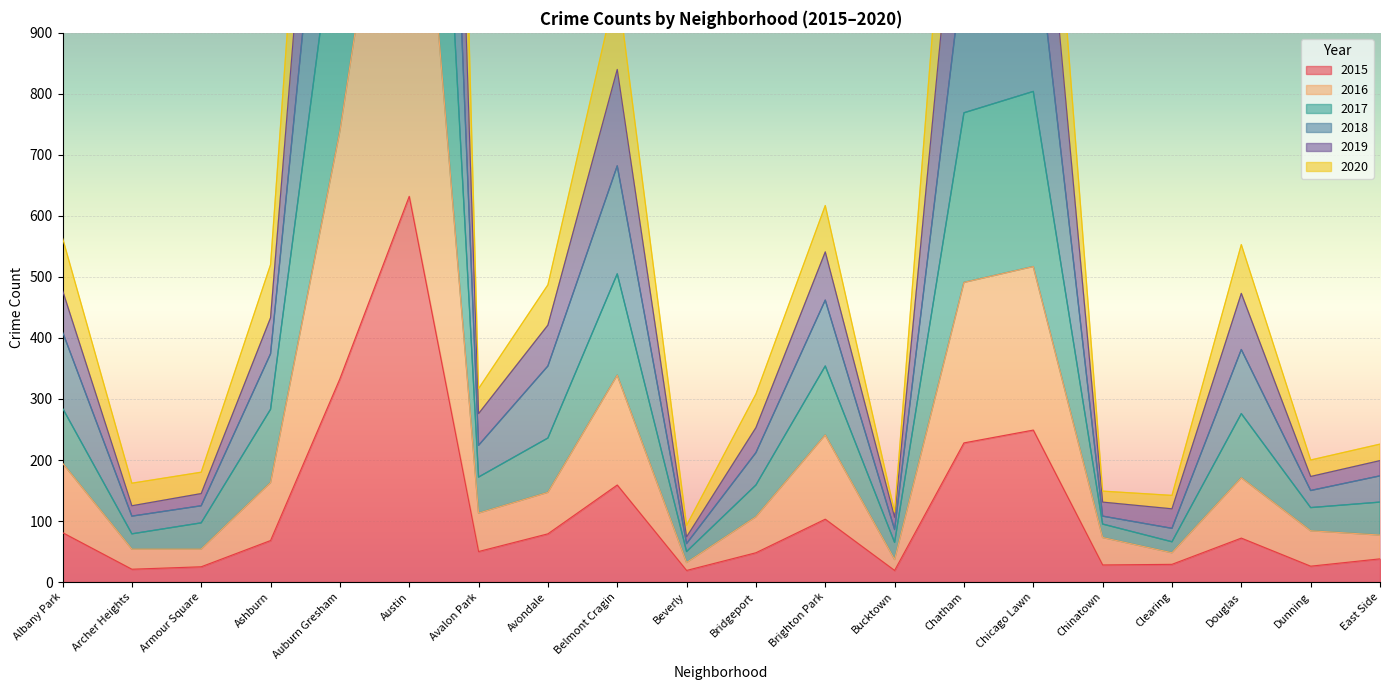

What is the minimum value for 2015?

19